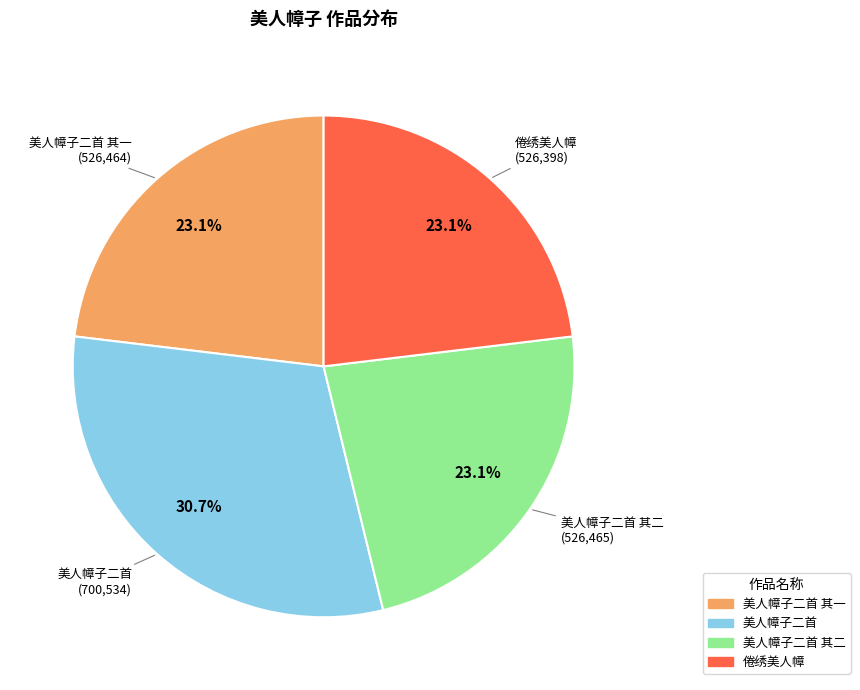

Is there any slice that represents more than half of the pie?

No